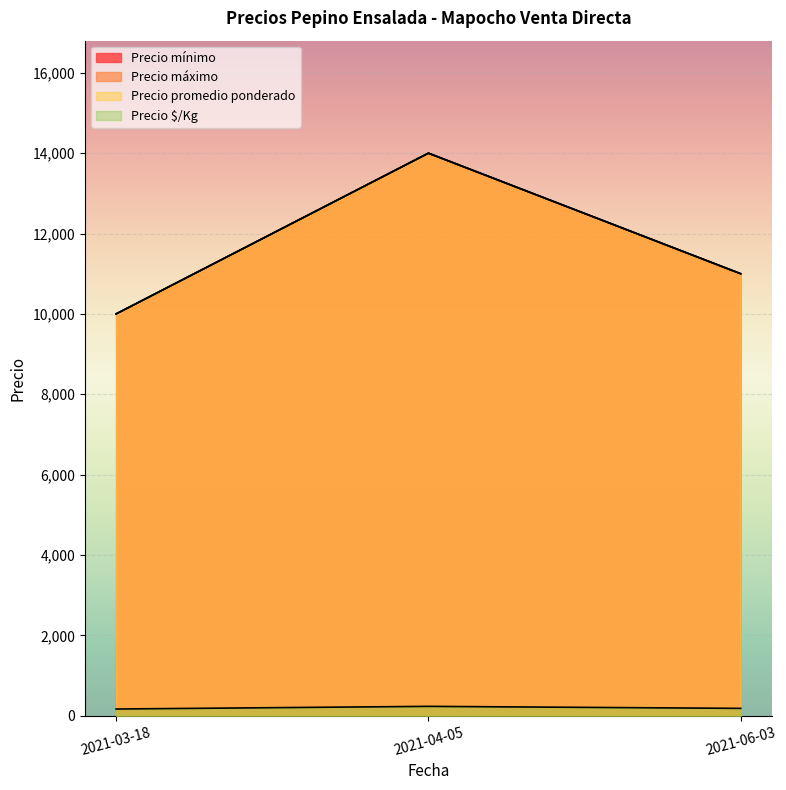

At which category is the sum across all series the highest?

2021-04-05